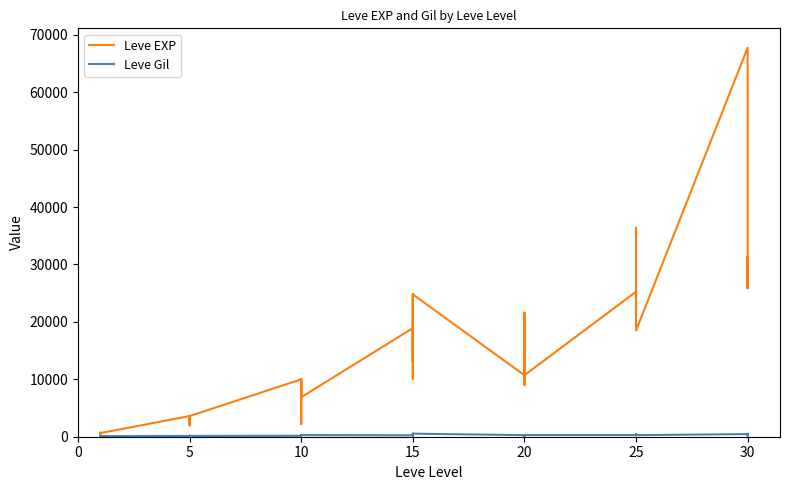

At which category does the chart reach its minimum across all series?

5